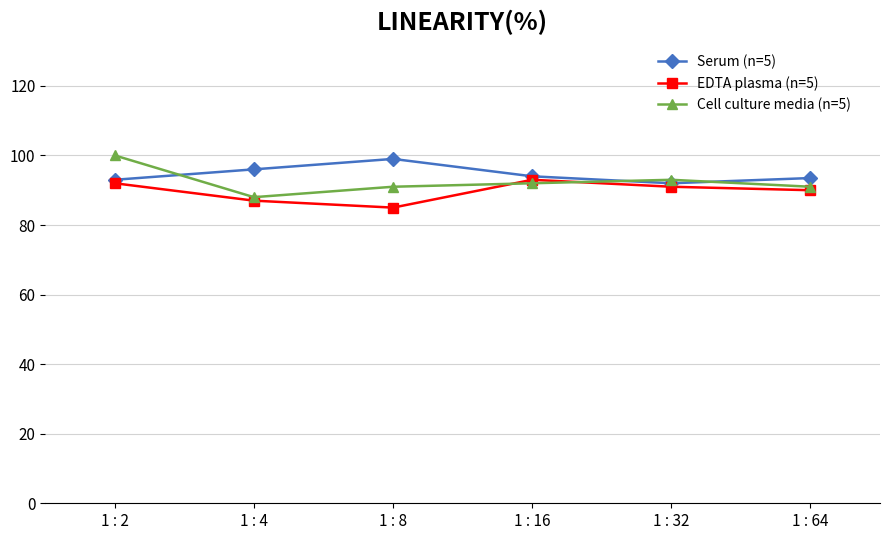

What is the average value of the Cell culture media (n=5) series?

92.5